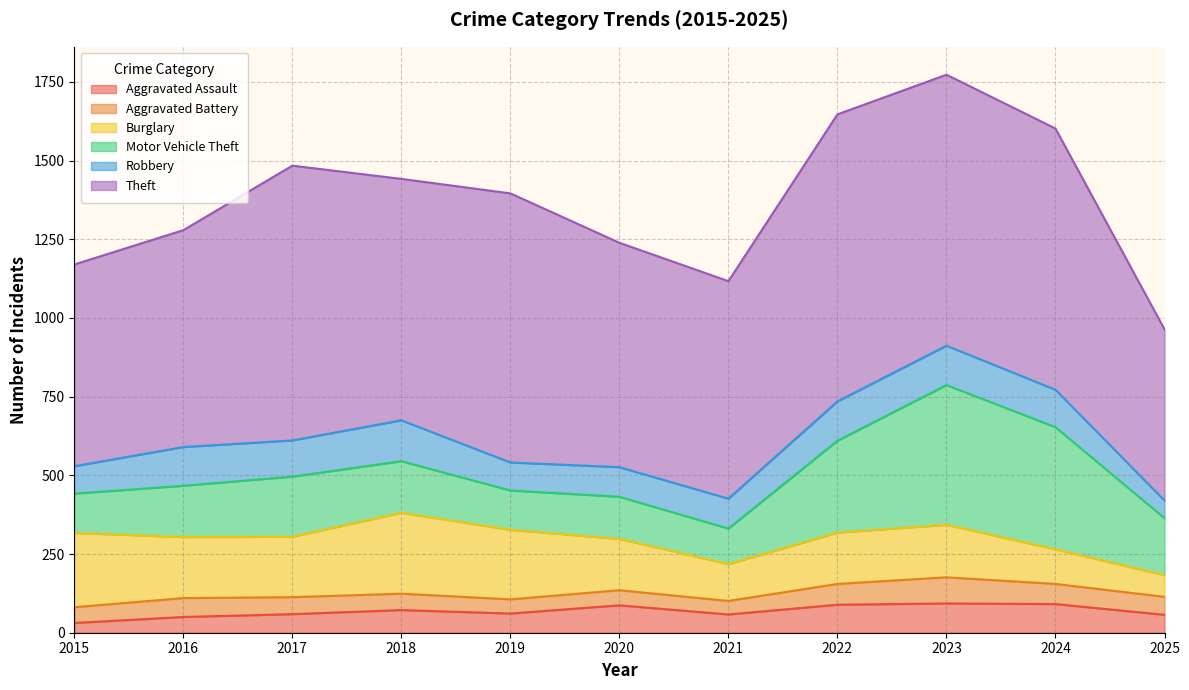

Is the value of Aggravated Assault at 2021 greater than the value of Motor Vehicle Theft at 2017?

No